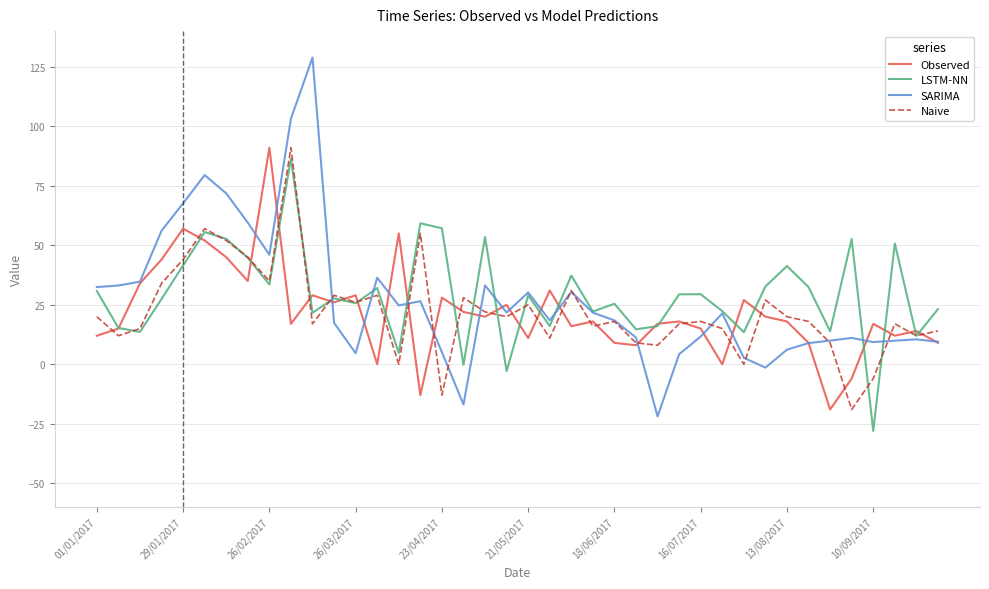

What is the smallest value displayed?

-28.0